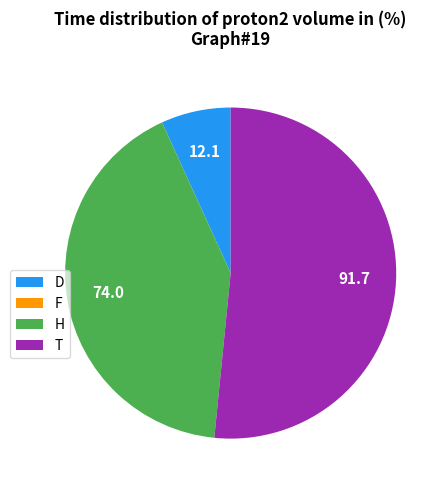

Is it true that D is 7% of the pie?

True